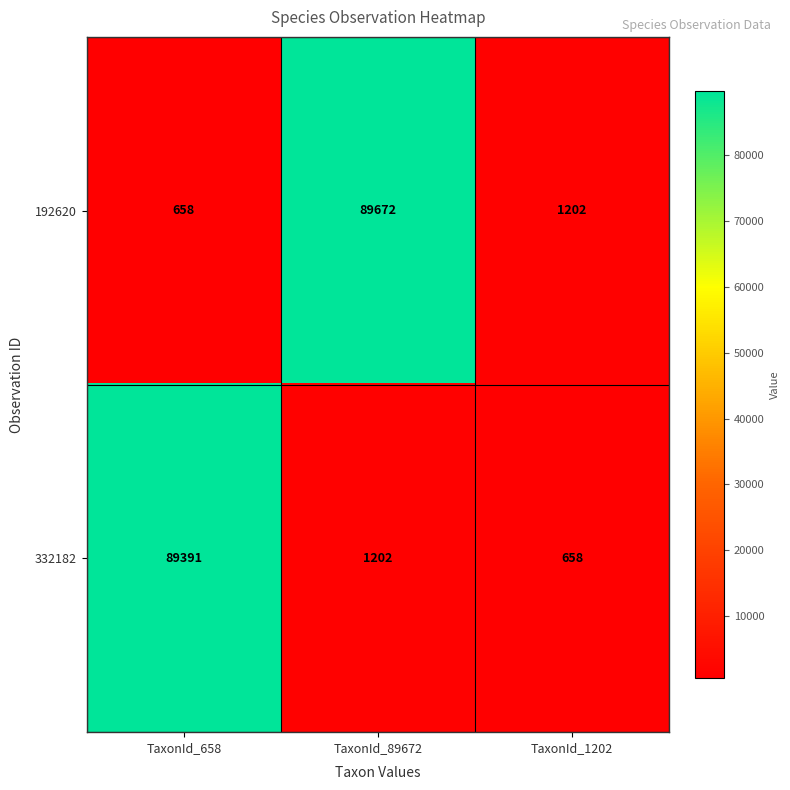

Reading left to right, extract all data points from this chart.

192620: 658	89672	1202
332182: 89391	1202	658